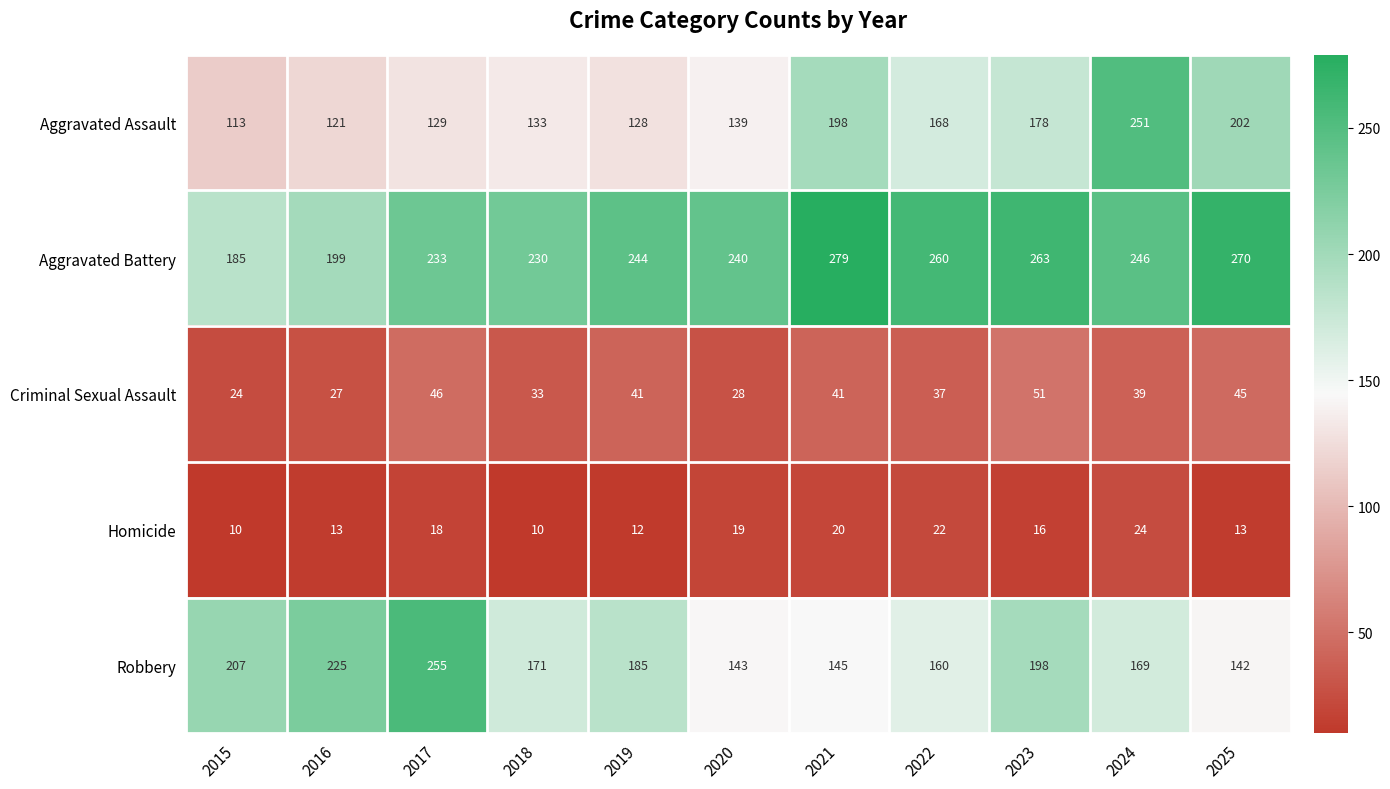

True or false: Aggravated Assault has a value of 78 at 2022.

False